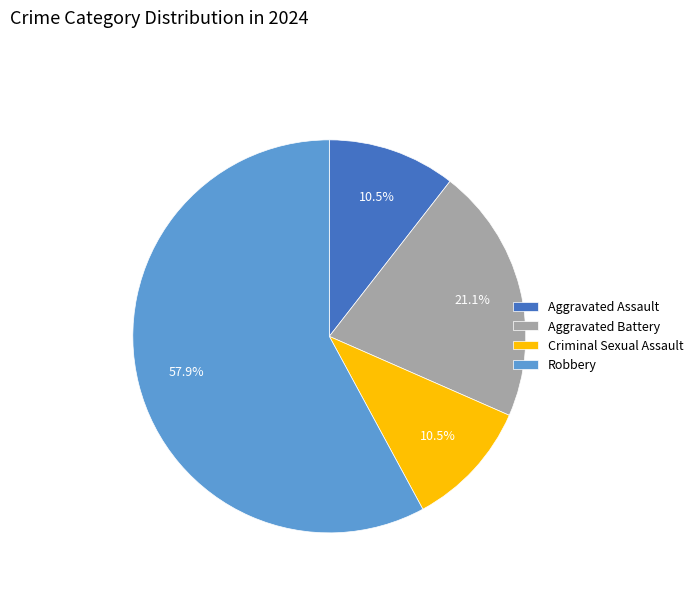

What percentage do Robbery and Aggravated Assault together represent?

68.4%